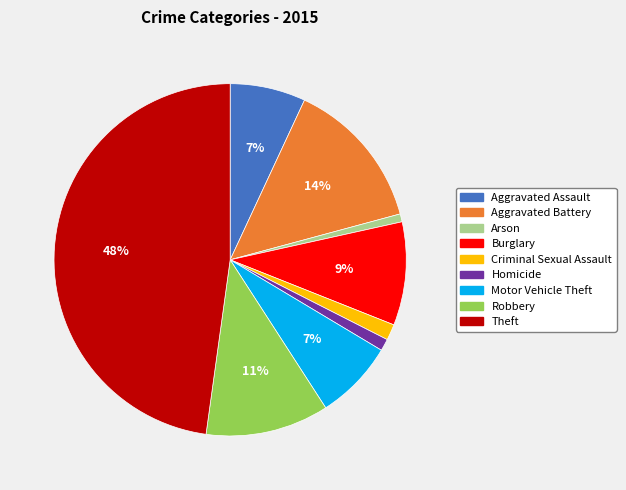

What percentage is the Aggravated Assault slice, to the nearest percent?

7%